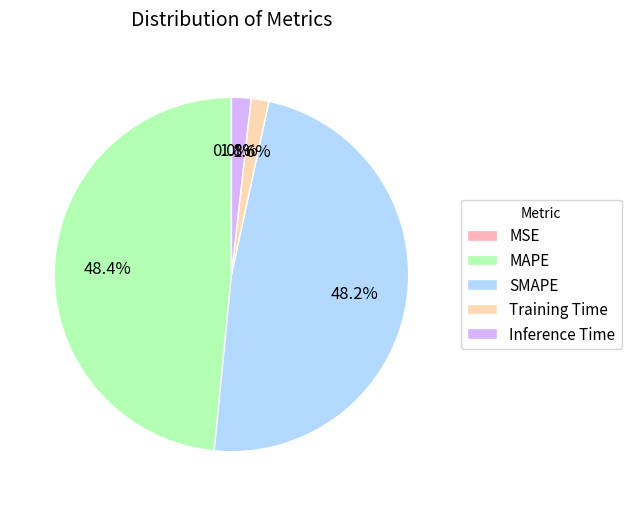

To the nearest percent, what percentage of the pie is Training Time?

2%